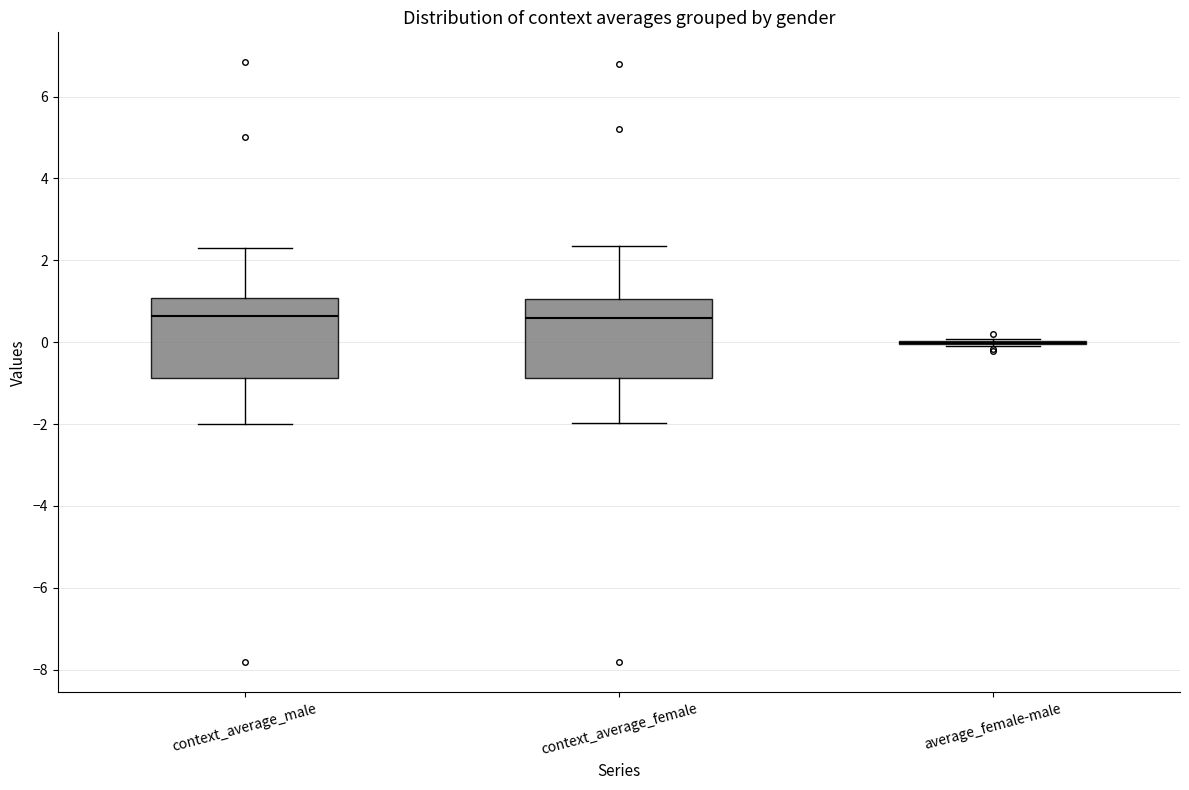

Where does the upper whisker of the box for context_average_female end on the y-axis? The values are not printed on the chart, so give them approximately, as read against the axis.

2.4